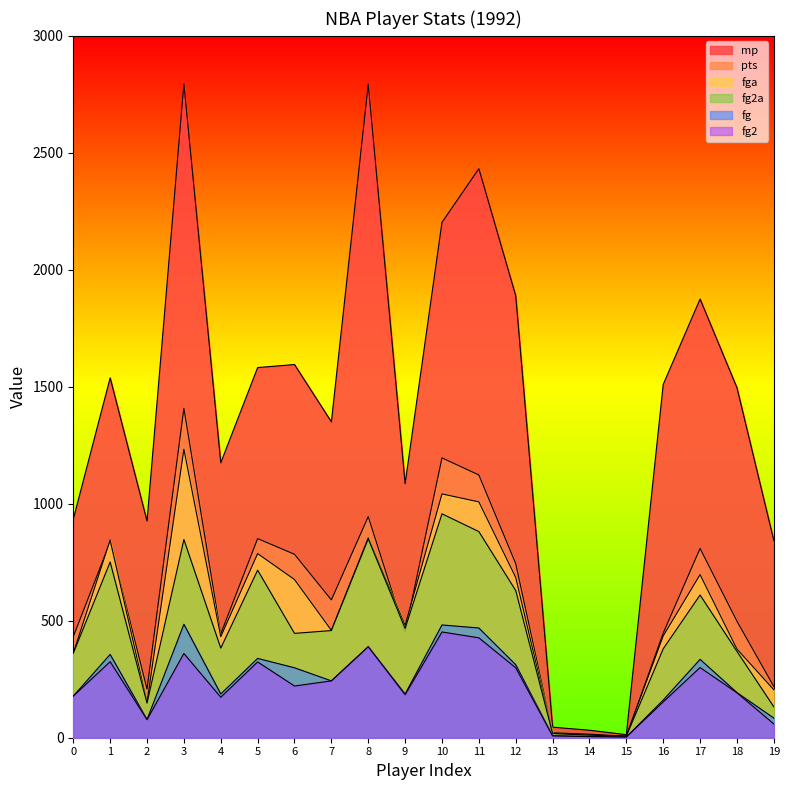

True or false: fg has more than 1 points higher than both neighbors.

True